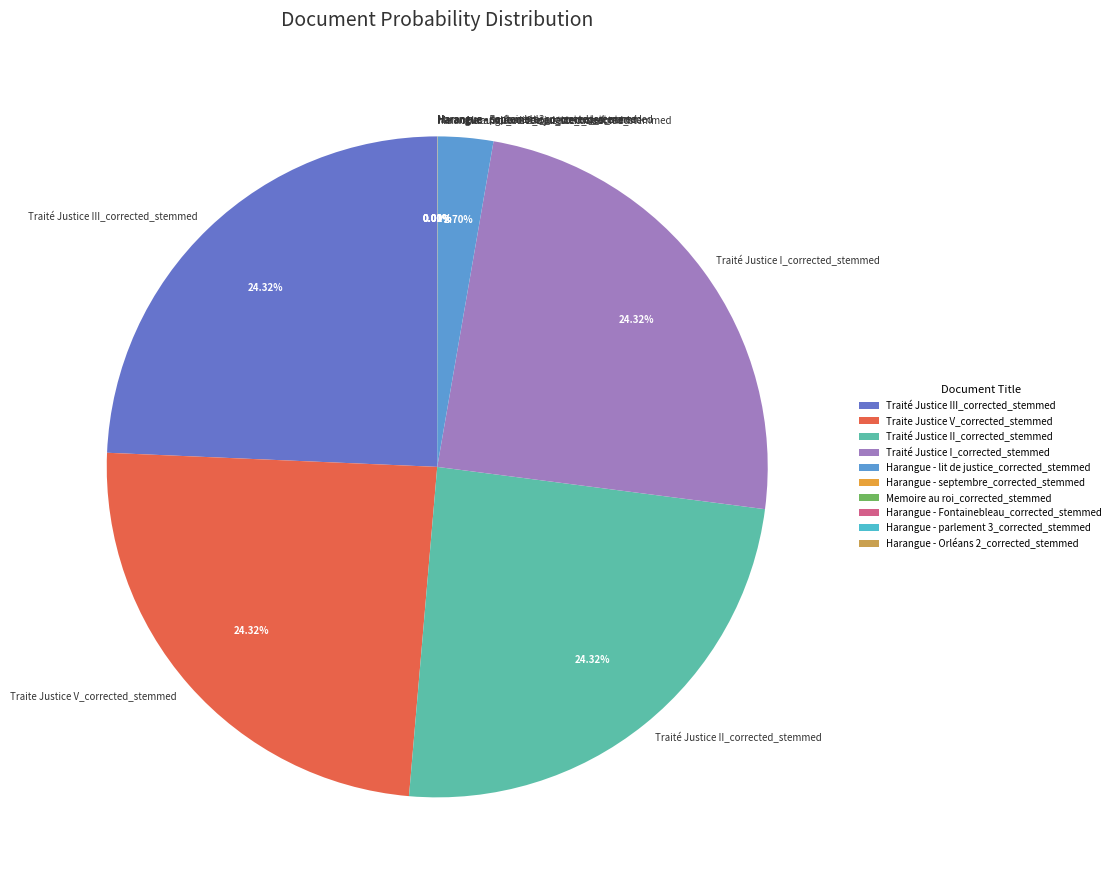

Is the sum of Harangue - lit de justice_corrected_stemmed and Traité Justice I_corrected_stemmed greater than half?

No